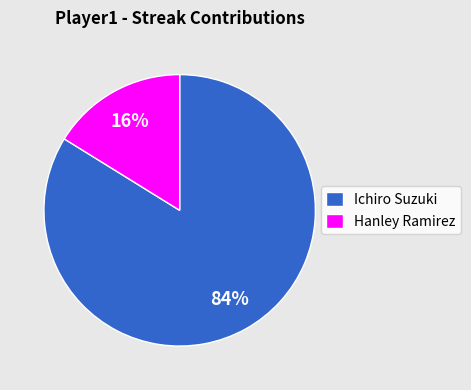

Which slice is the smallest?

Hanley Ramirez